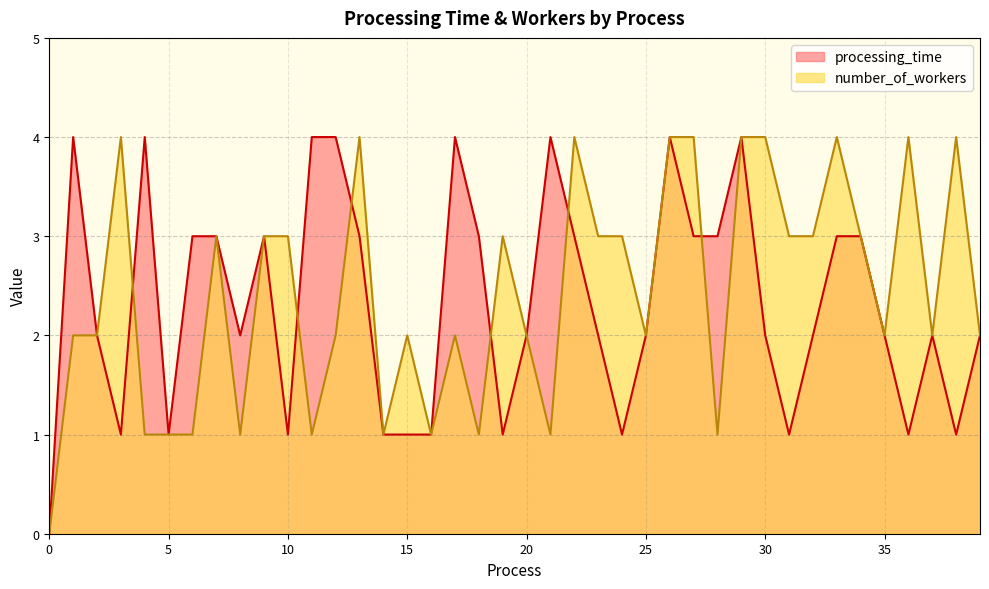

At which label does processing_time first exceed 2?

1